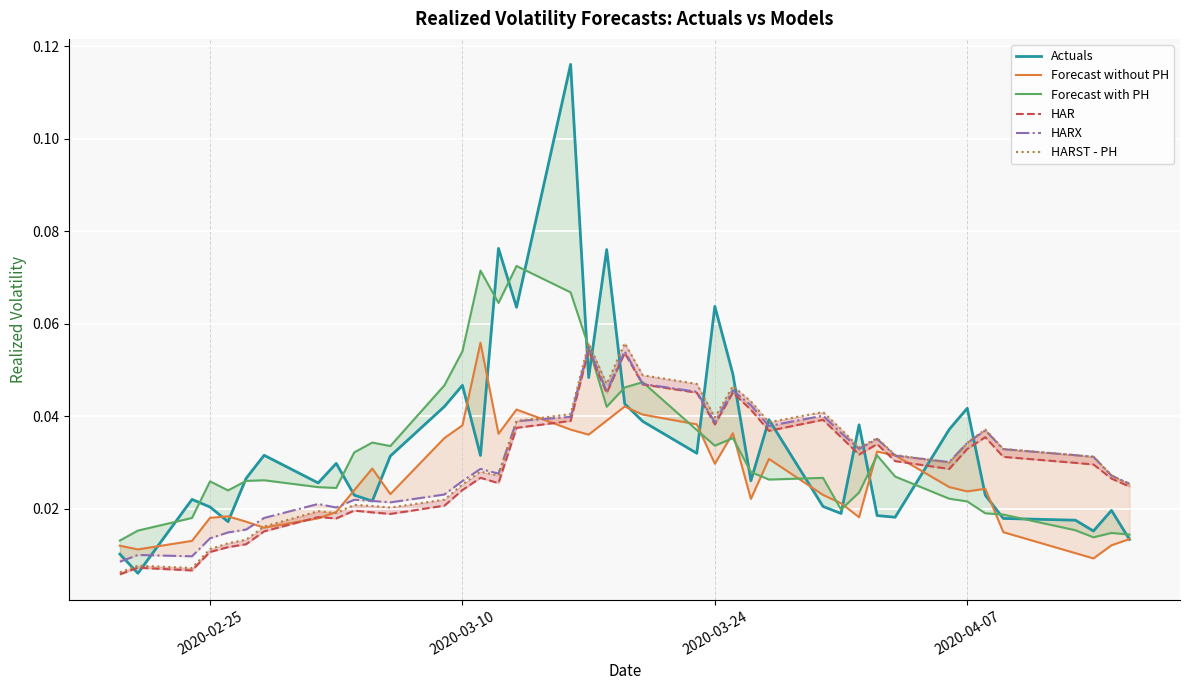

What is the greatest value displayed?

0.1